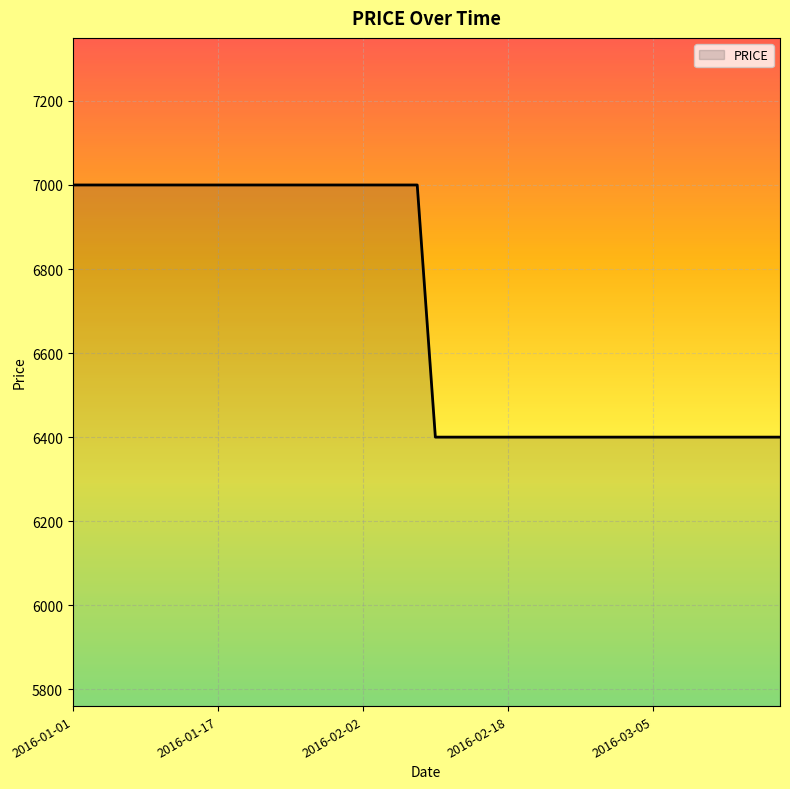

How many categories are shown in the chart?

40